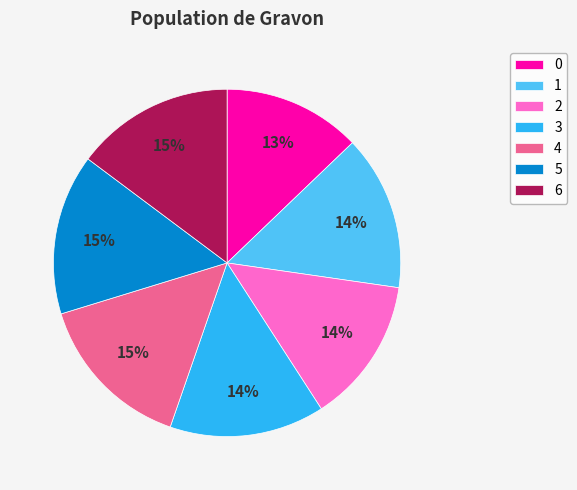

To the nearest percent, what percentage of the pie is 6?

15%